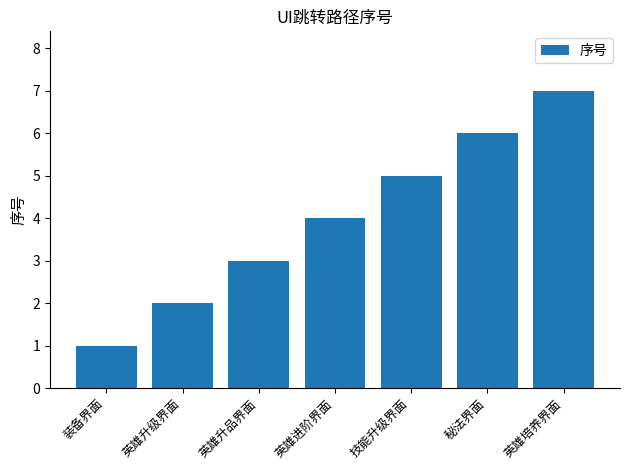

What is the difference between the values at 装备界面 and 英雄升级界面?

1